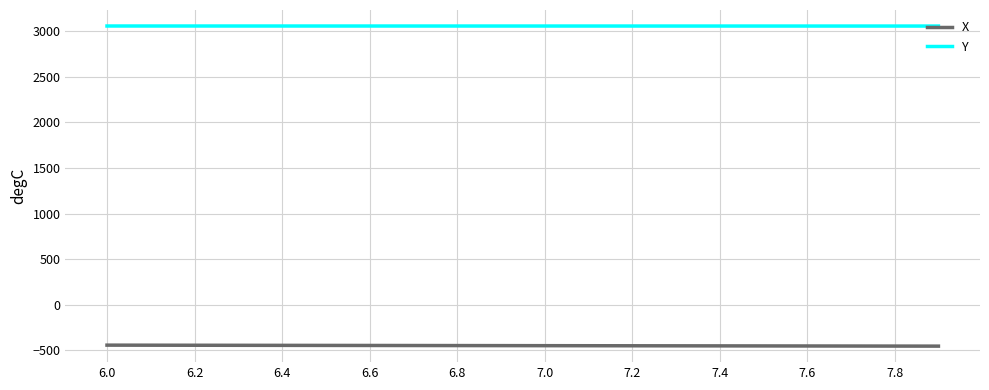

True or false: X and Y intersect in this chart.

False